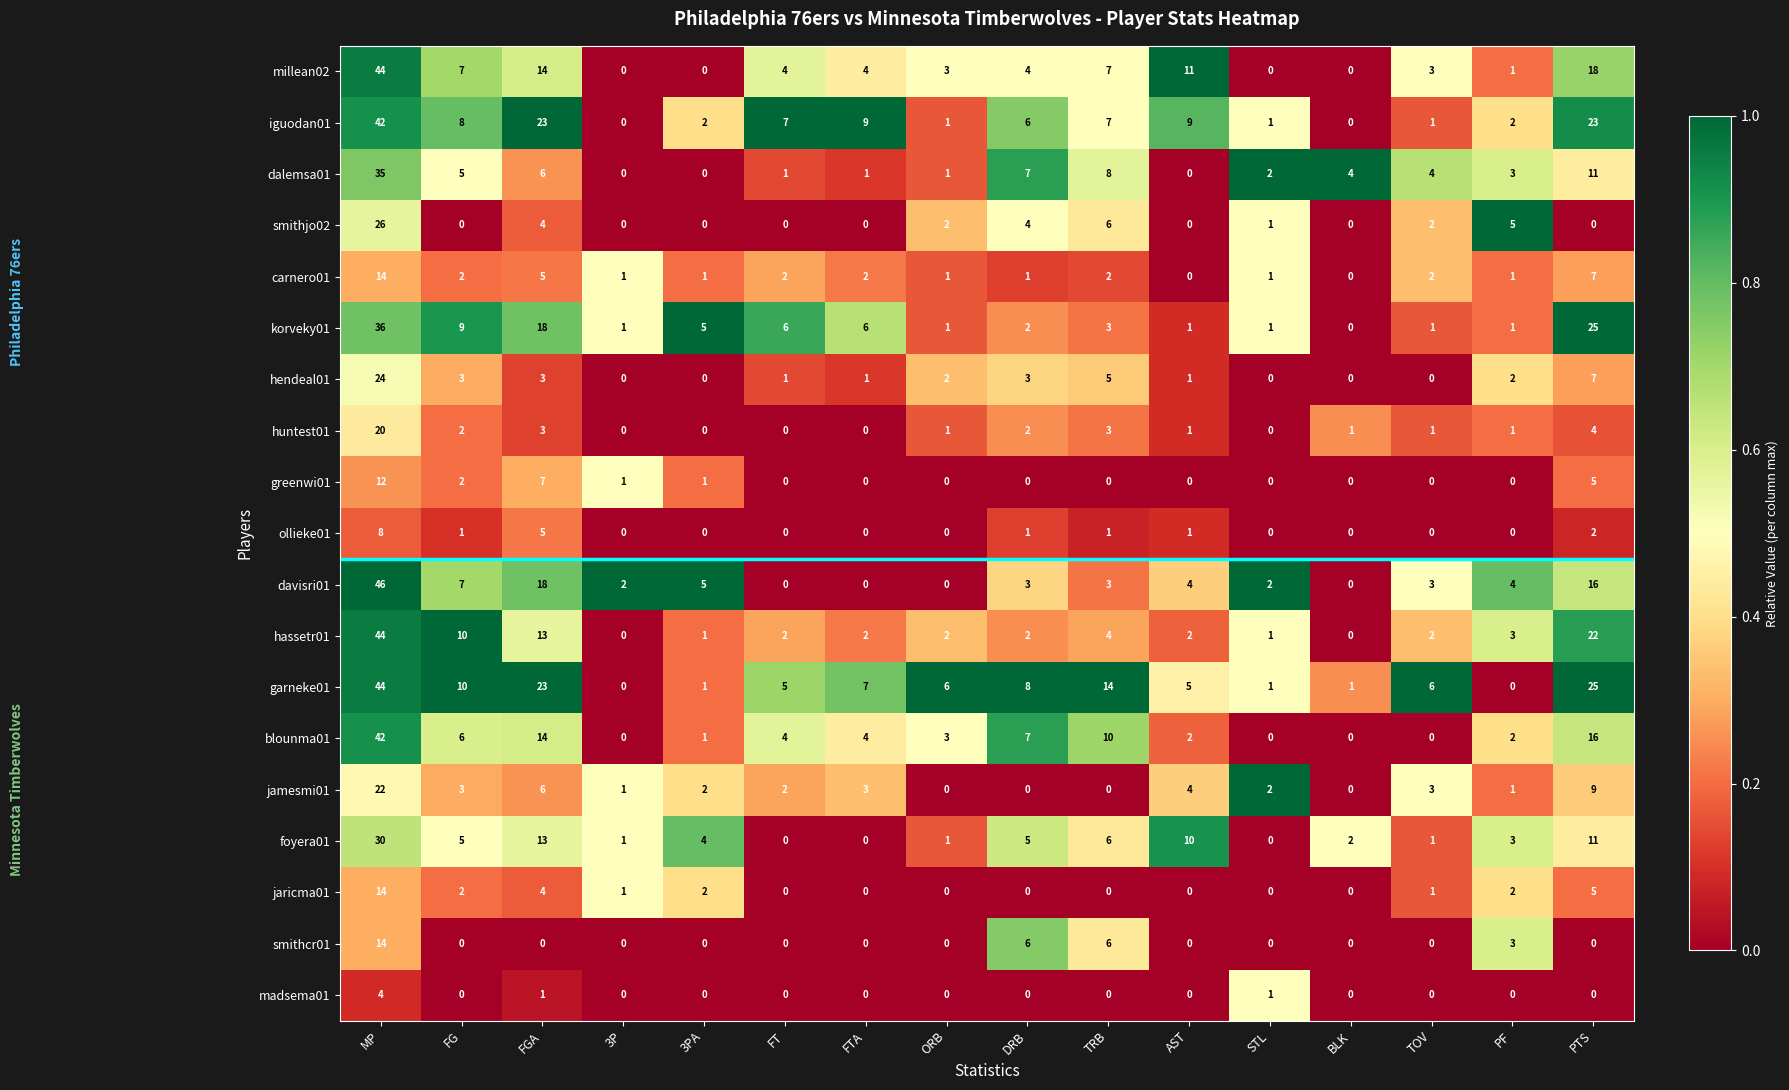

What is the maximum value for iguodan01?

42